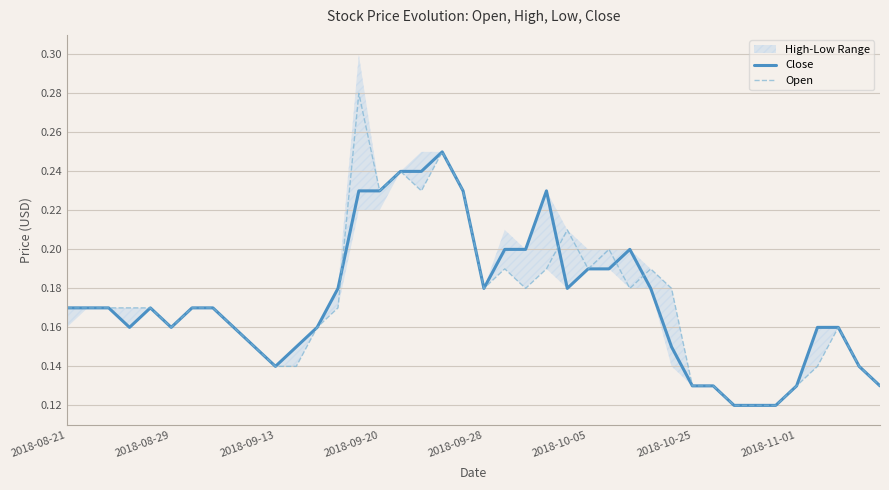

The Open series shows 0.2 at 2018-10-25. True or false?

False